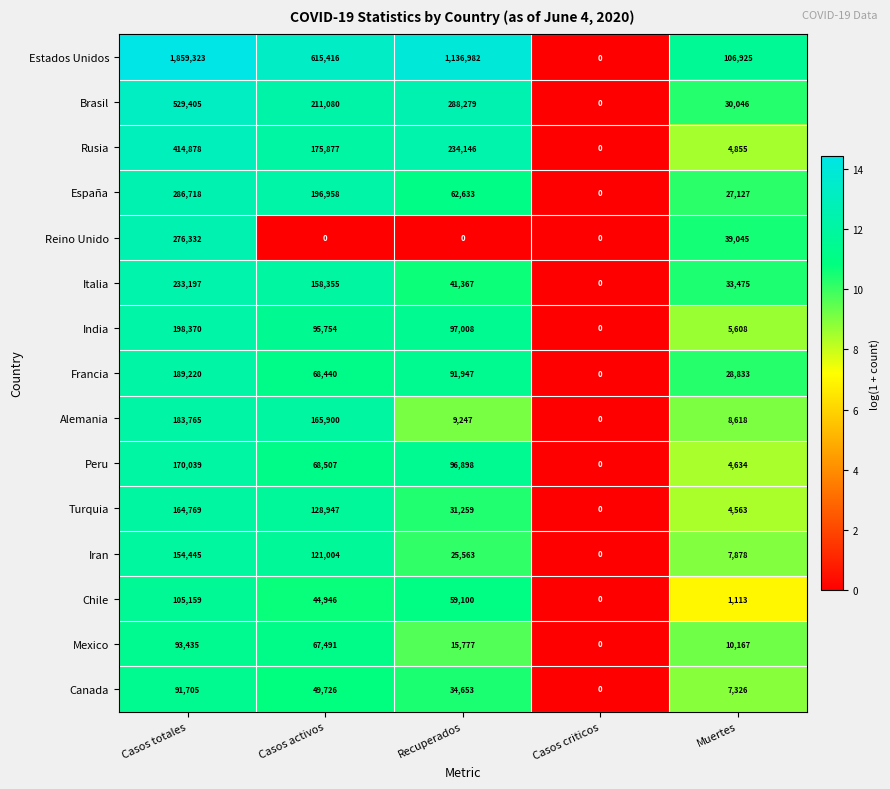

List the series in order of their peak value, highest first.

Estados Unidos, Brasil, Rusia, España, Reino Unido, Italia, India, Francia, Alemania, Peru, Turquia, Iran, Chile, Mexico, Canada